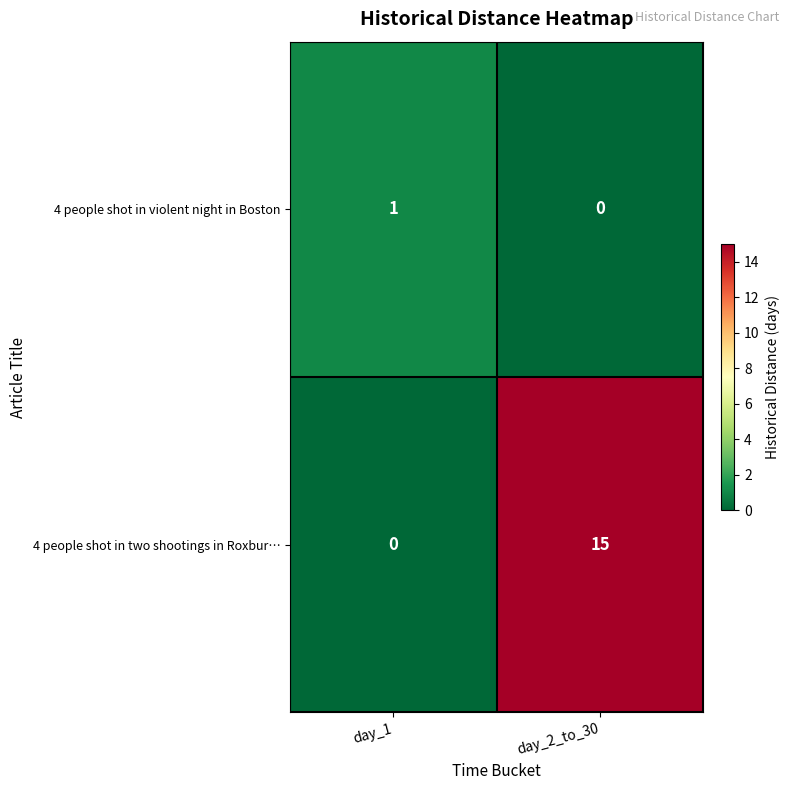

Rank the series by their maximum value, from highest to lowest.

4 people shot in two shootings in Roxbur…, 4 people shot in violent night in Boston